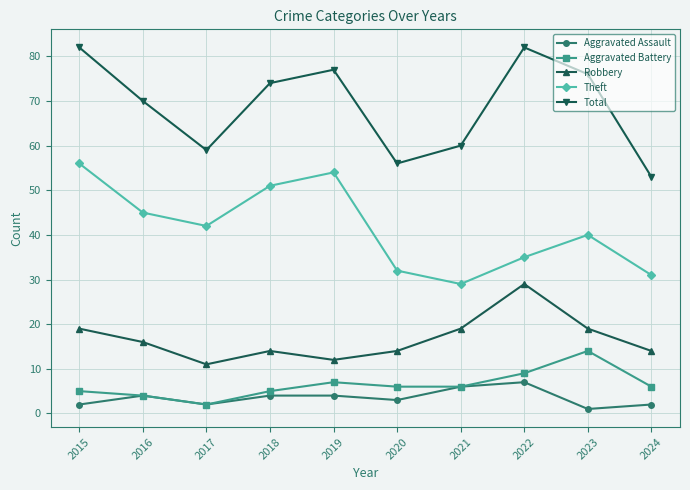

Rank the series by their maximum value, from lowest to highest.

Aggravated Assault, Aggravated Battery, Robbery, Theft, Total